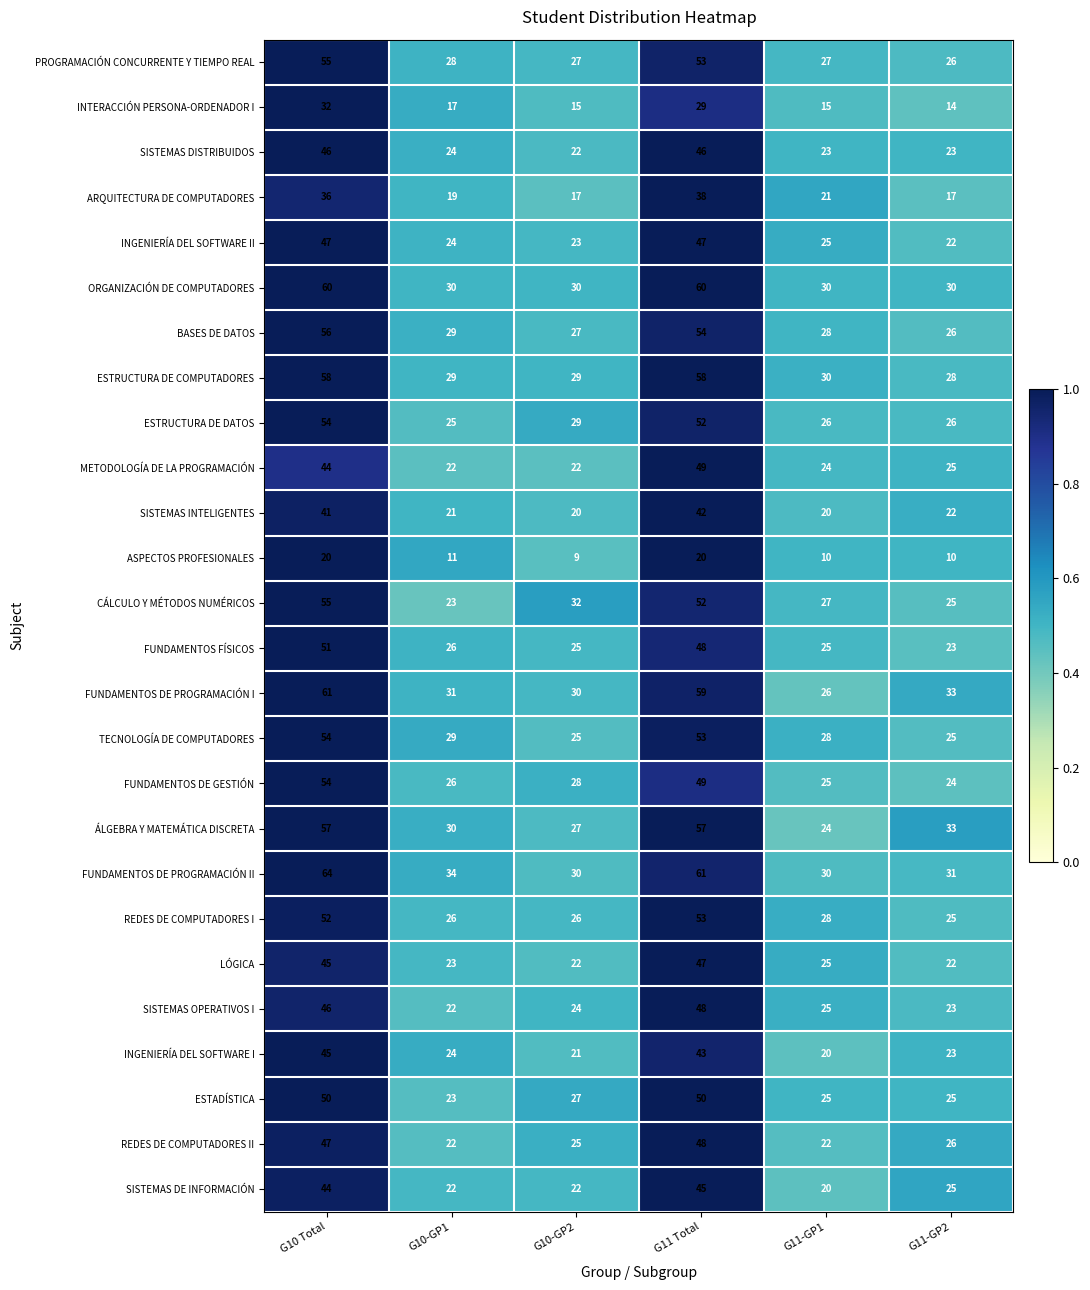

At which label does SISTEMAS DE INFORMACIÓN reach its peak?

G11 Total